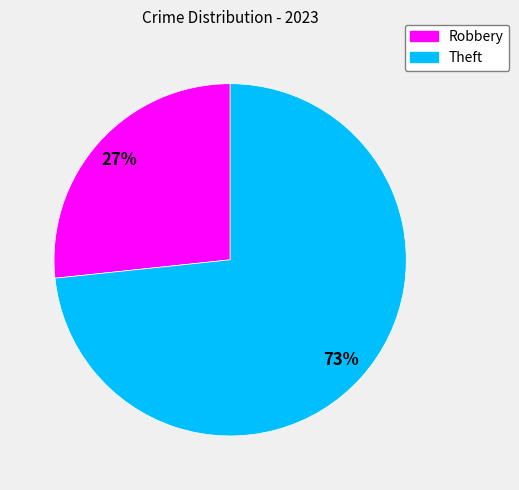

Rank the categories by value from lowest to highest.

Robbery, Theft